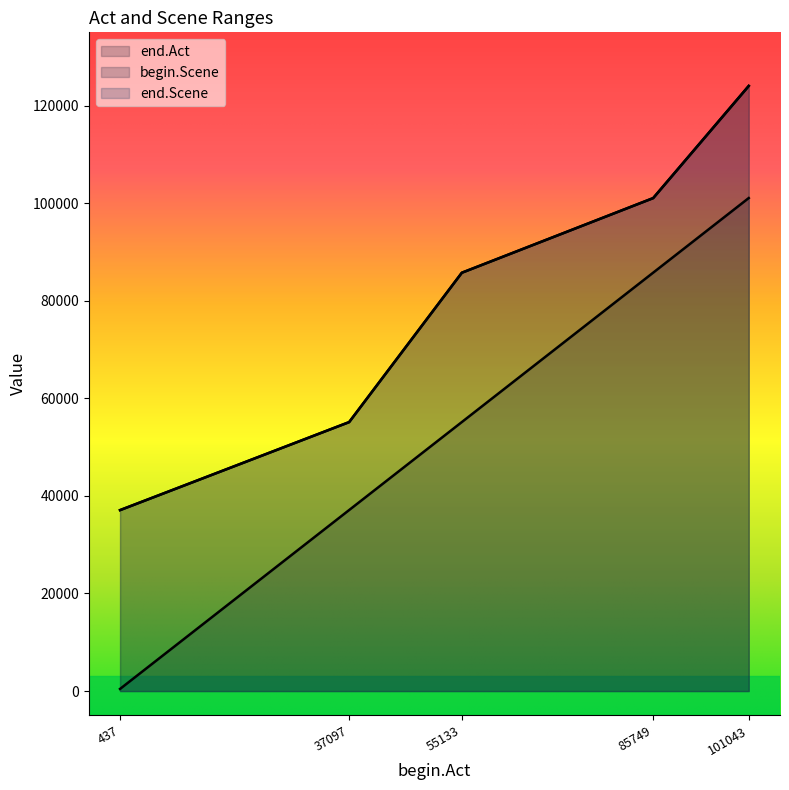

What is the difference between the end.Act values at 55133 and 37097?

30616